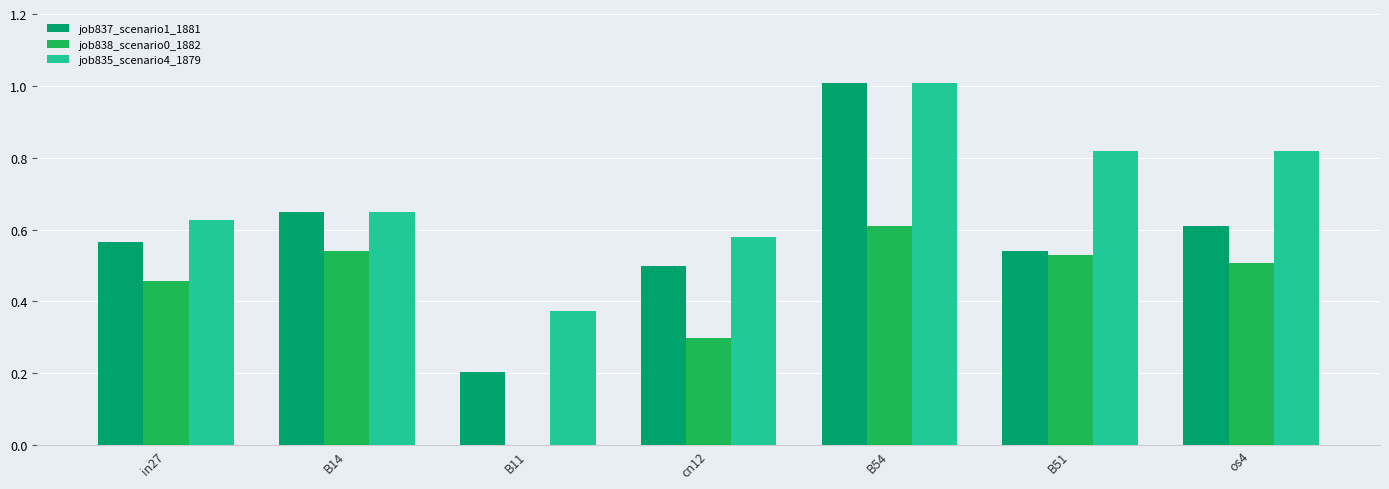

At which category is the sum across all series the highest?

B54